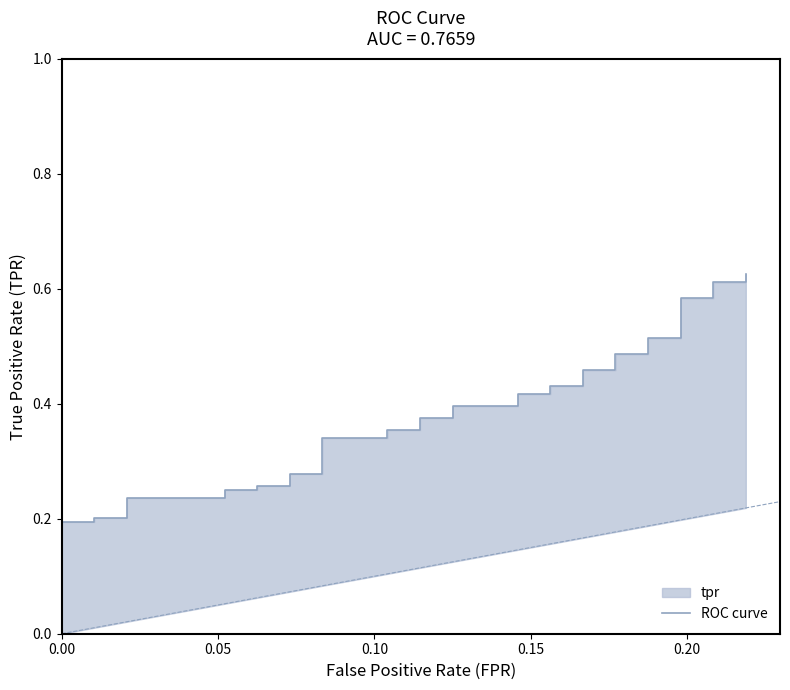

What is the value of the 23rd point from the left?

0.4